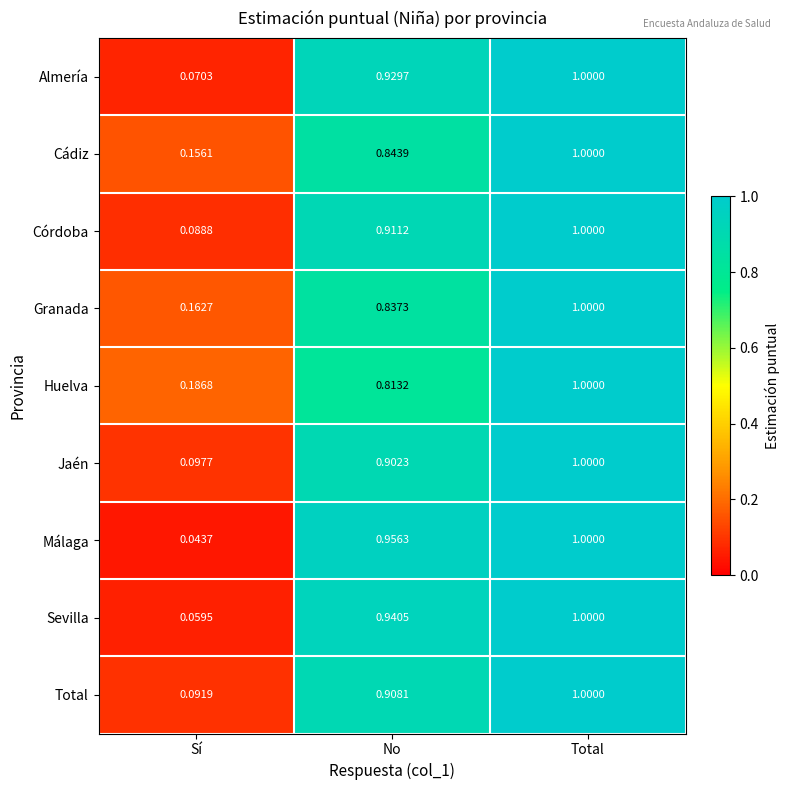

Which series has the largest range (max minus min)?

Málaga